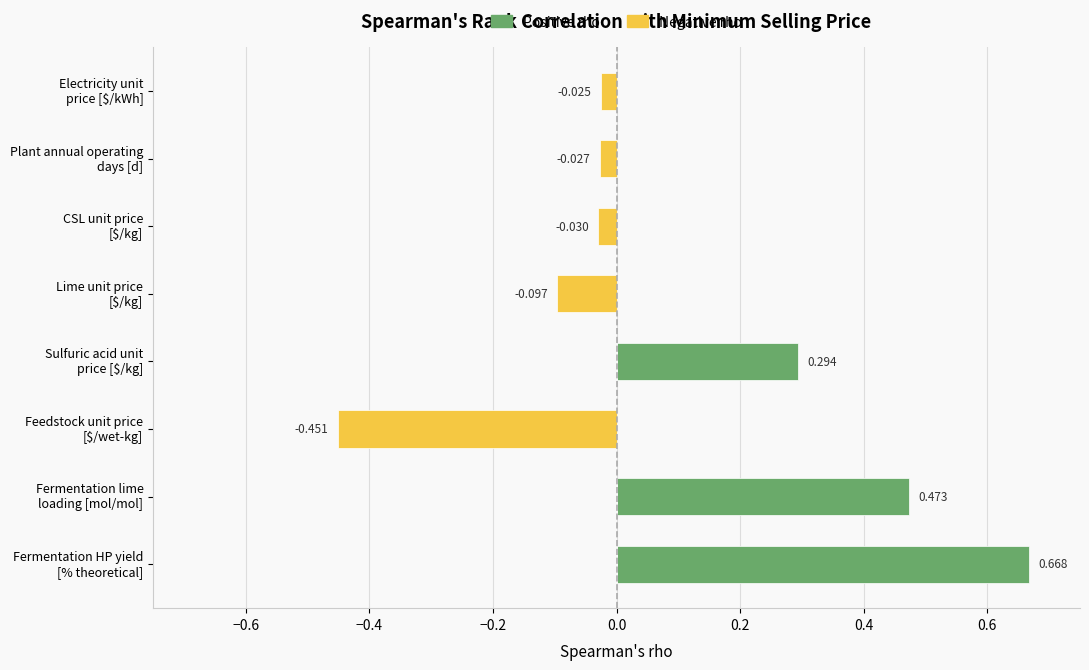

Which series has the widest spread of values?

Positive rho